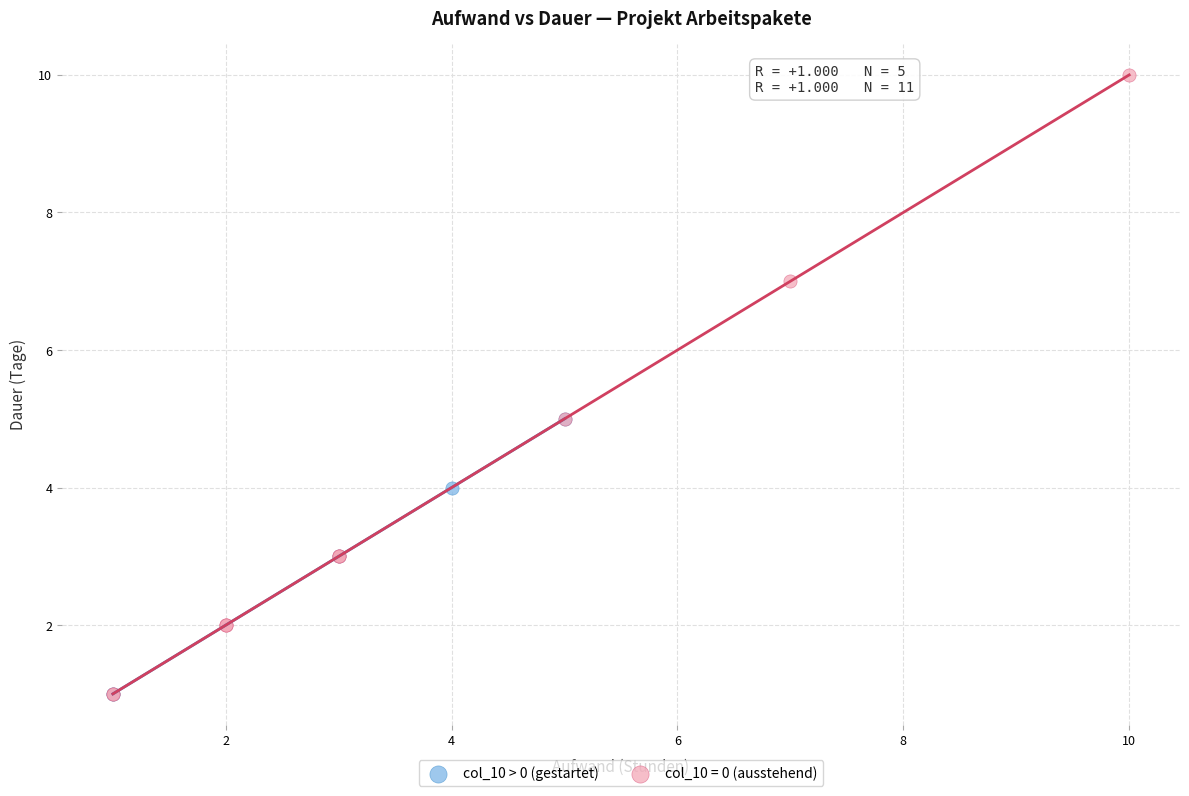

Which series has the widest spread of Y values?

col_10 = 0 (ausstehend)